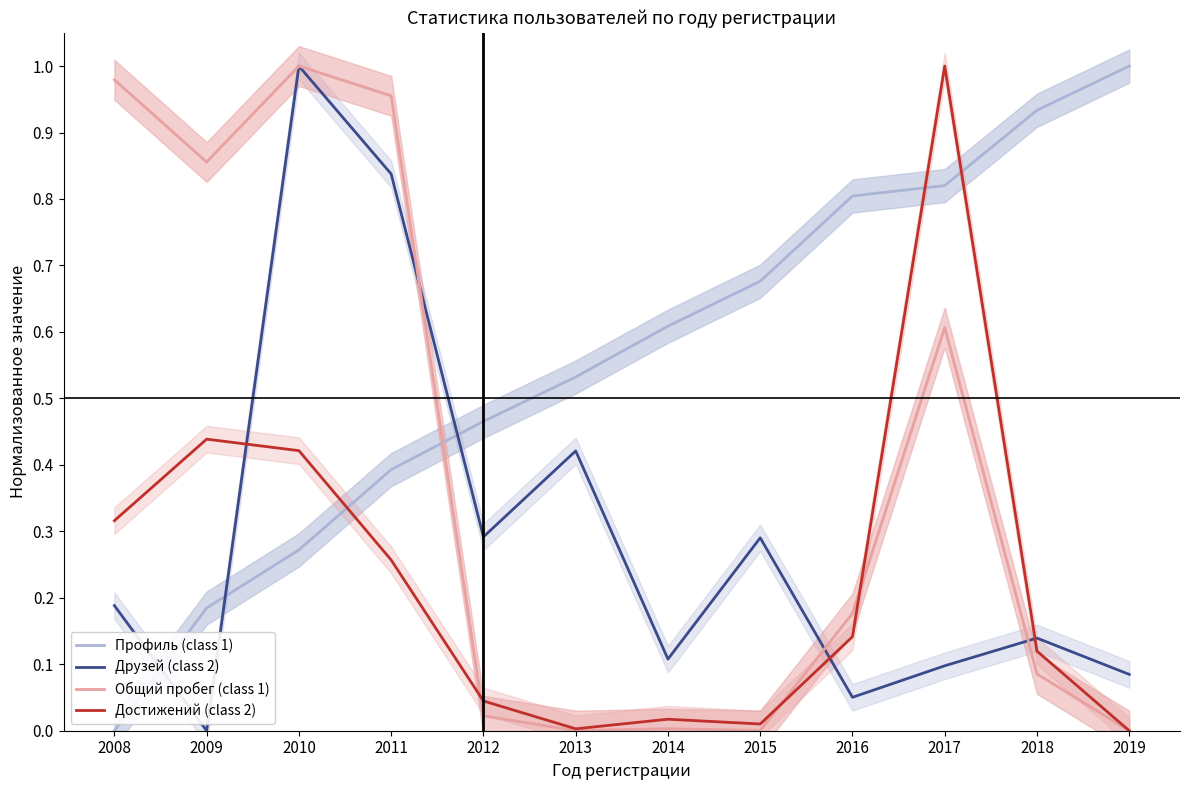

True or false: Достижений (class 2) has more than 2 points higher than both neighbors.

True